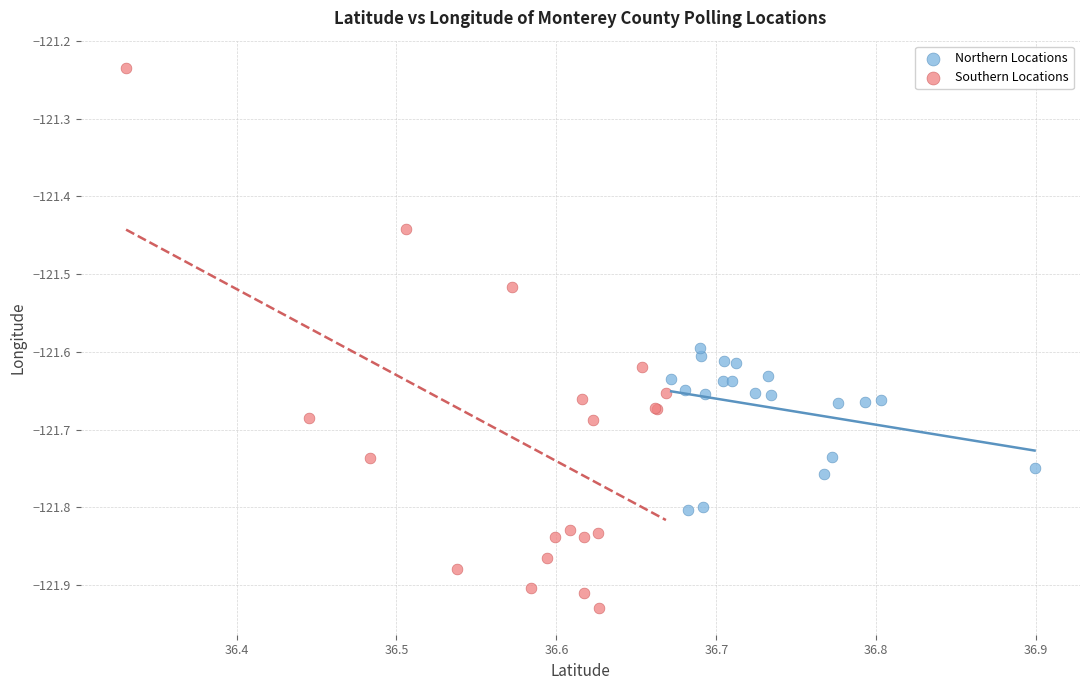

Which series reaches the maximum Y coordinate?

Southern Locations